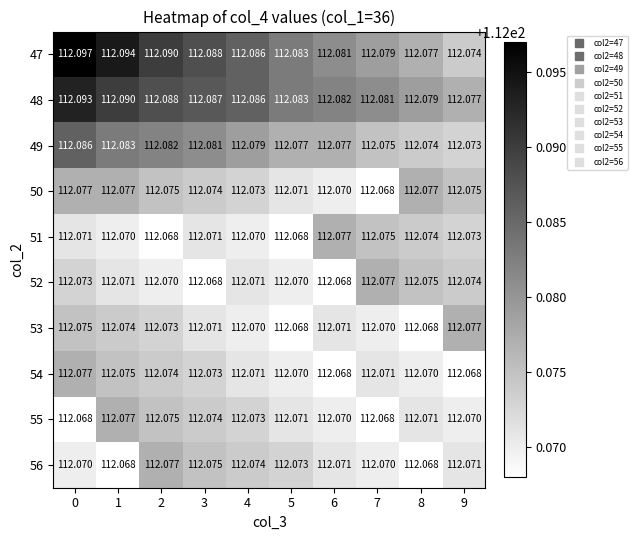

Is the value of 53 at 6 greater than the value of 56 at 3?

No